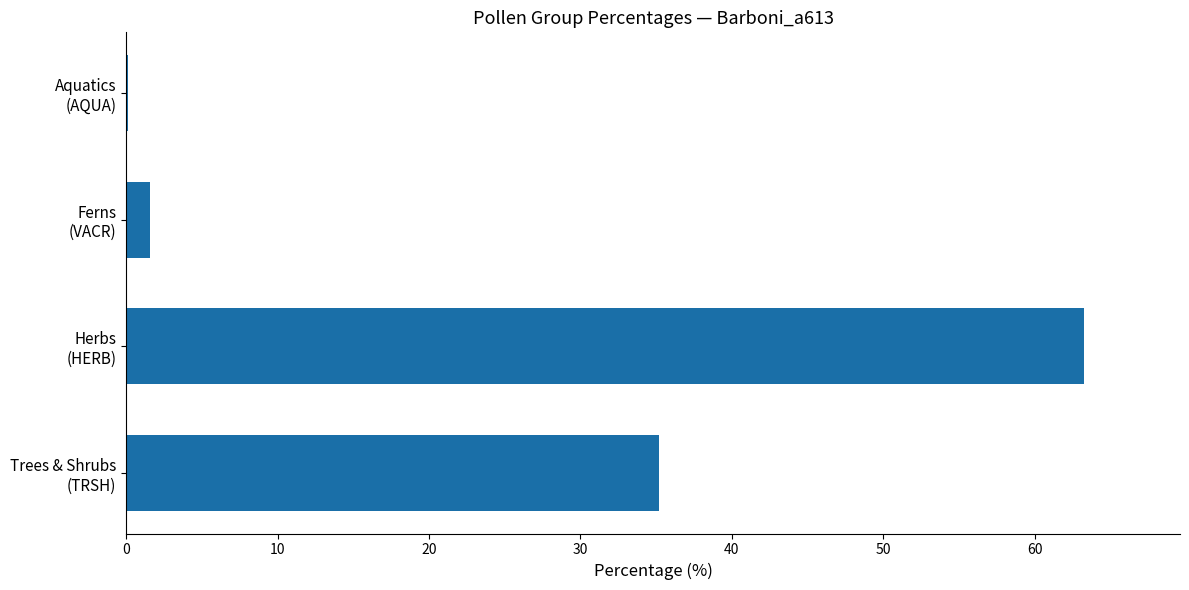

What is the maximum value shown in the chart?

63.3